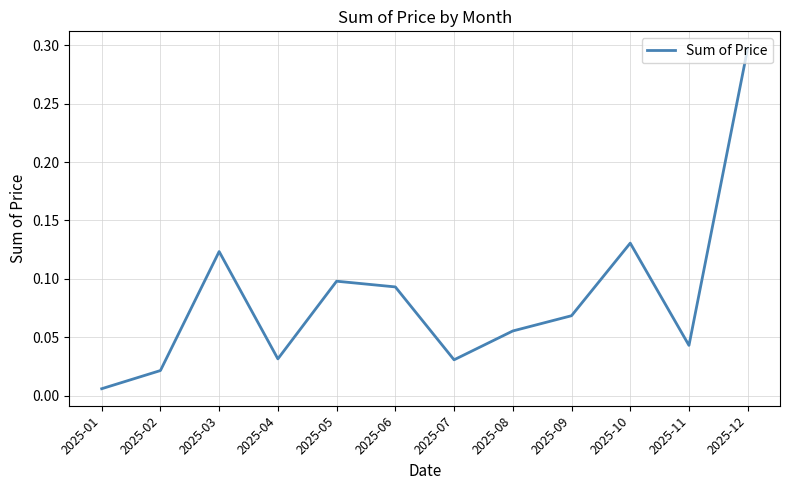

Which label corresponds to the largest value in the chart?

2025-12